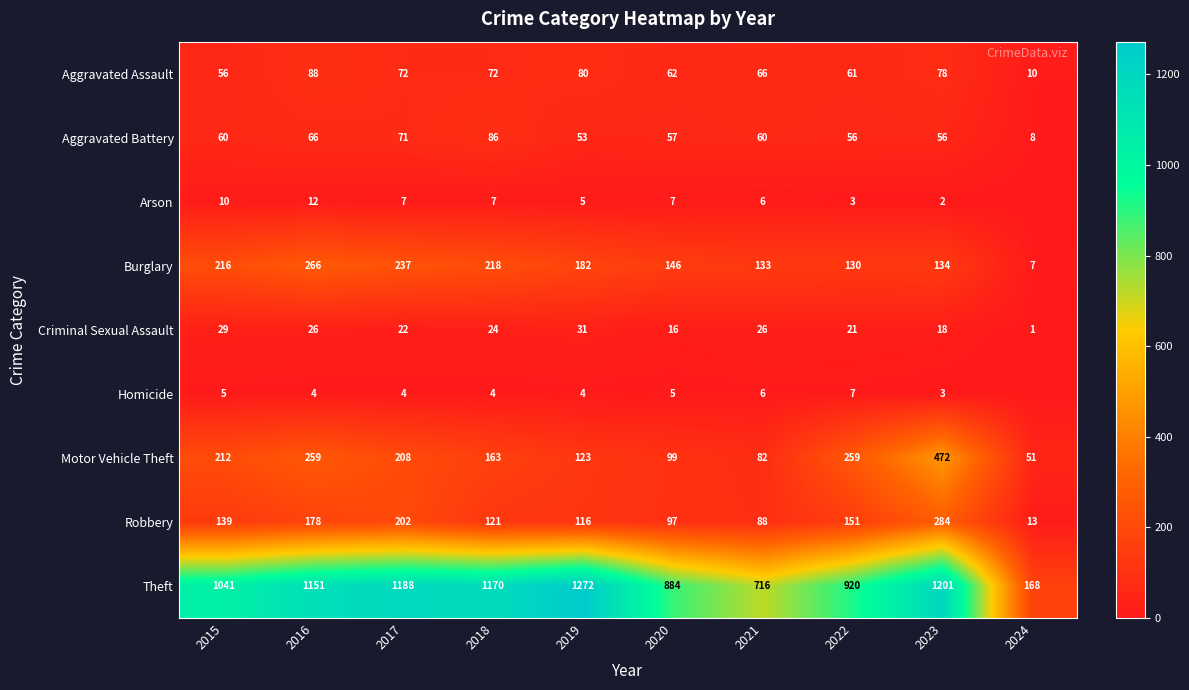

Which category has the highest value in the Robbery series?

2023